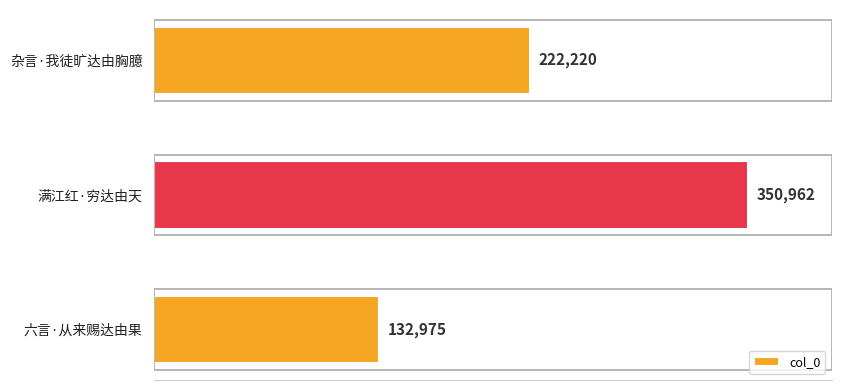

The chart shows a value of 139741 at 杂言·我徒旷达由胸臆. True or false?

False